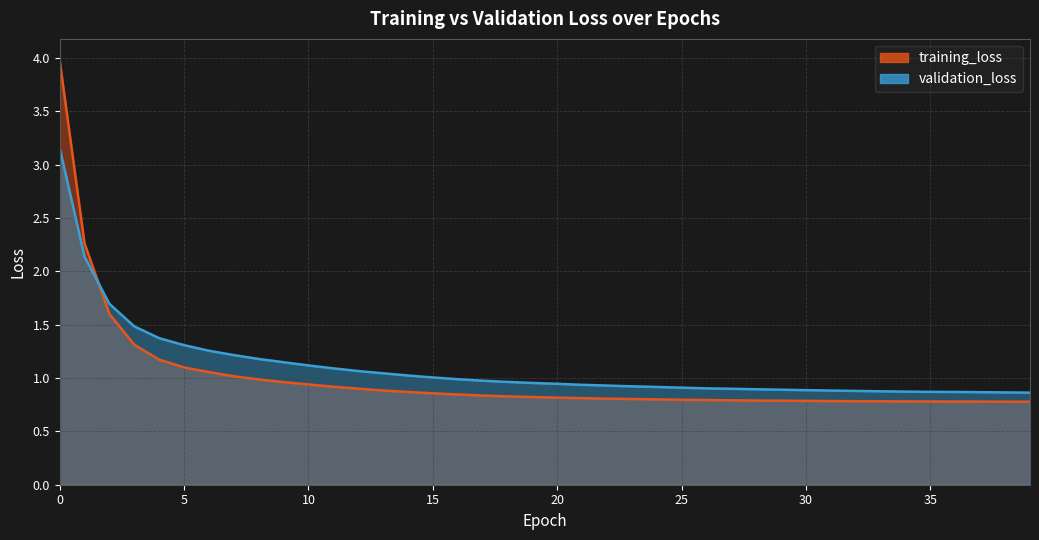

True or false: validation_loss and training_loss cross at least once.

True